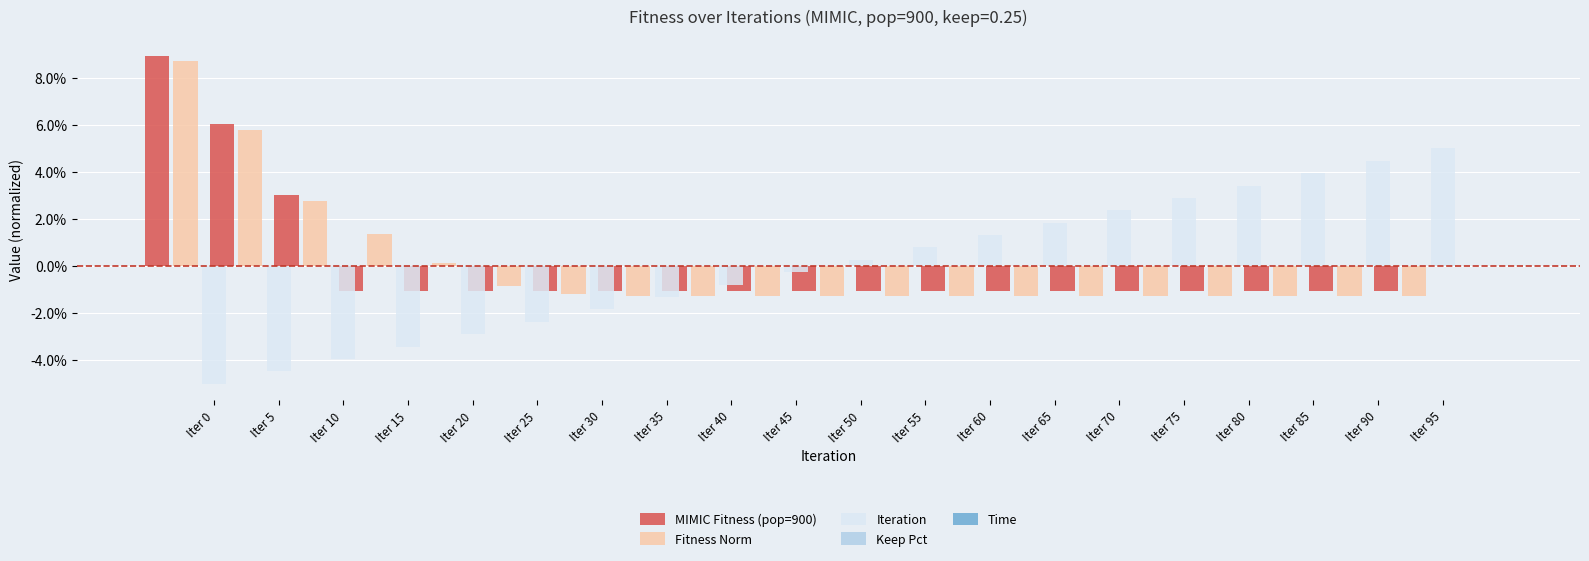

How many bars are there in each group?

5